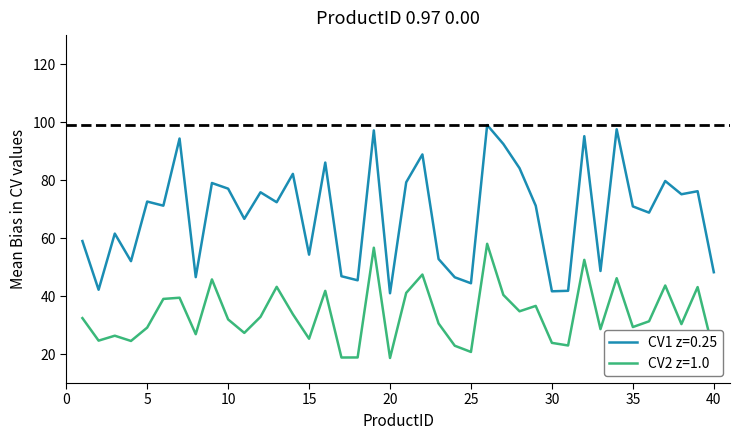

Which series has the largest total across all categories?

CV1 z=0.25